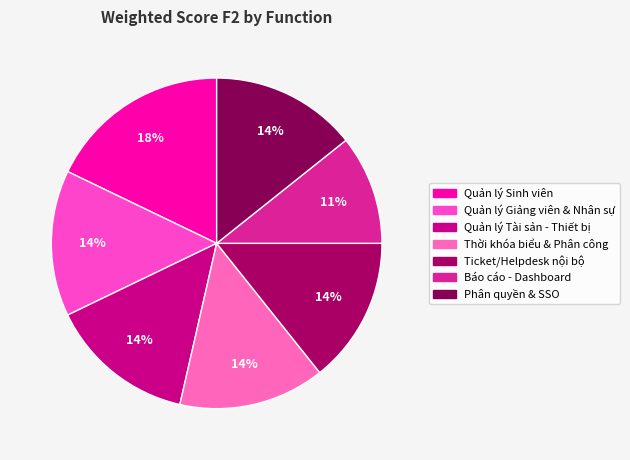

Is it true that Báo cáo - Dashboard is 1% of the pie?

False